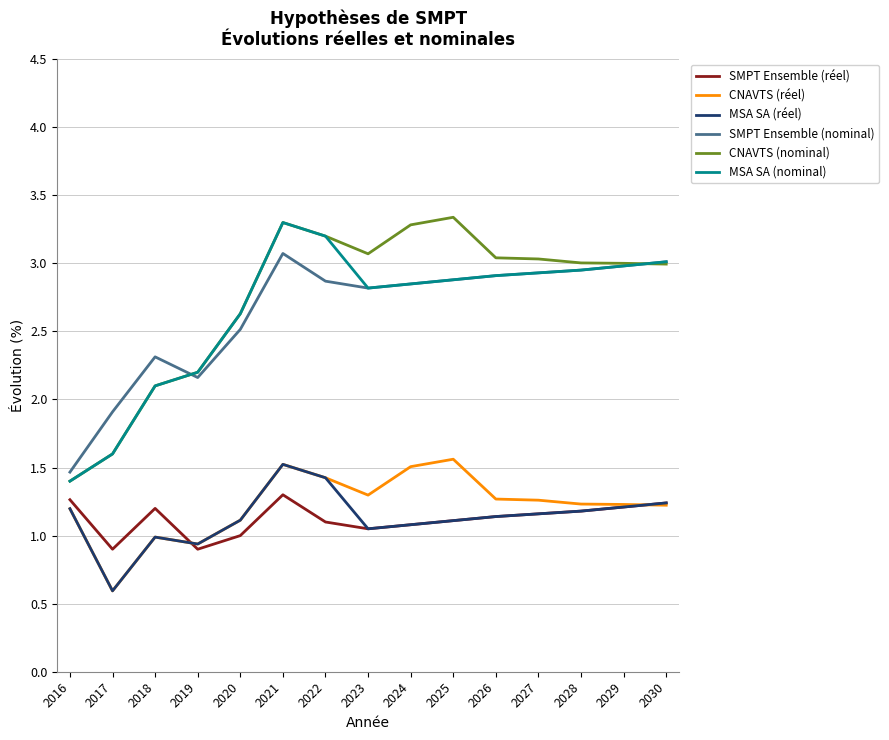

At which label does MSA SA (réel) first exceed 1?

2016